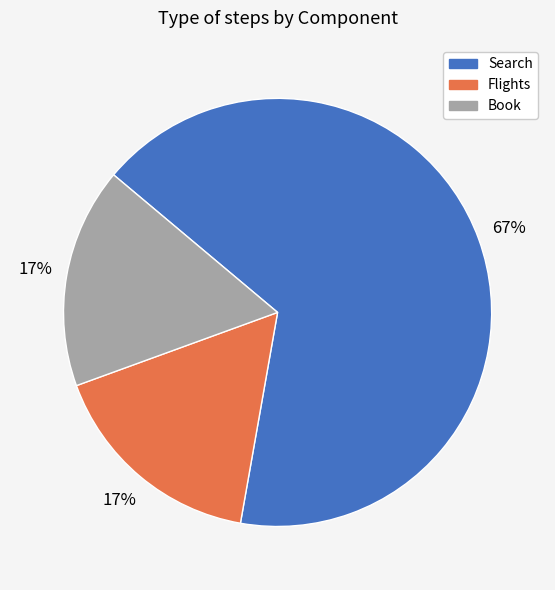

What percentage is the Book slice, to the nearest percent?

17%